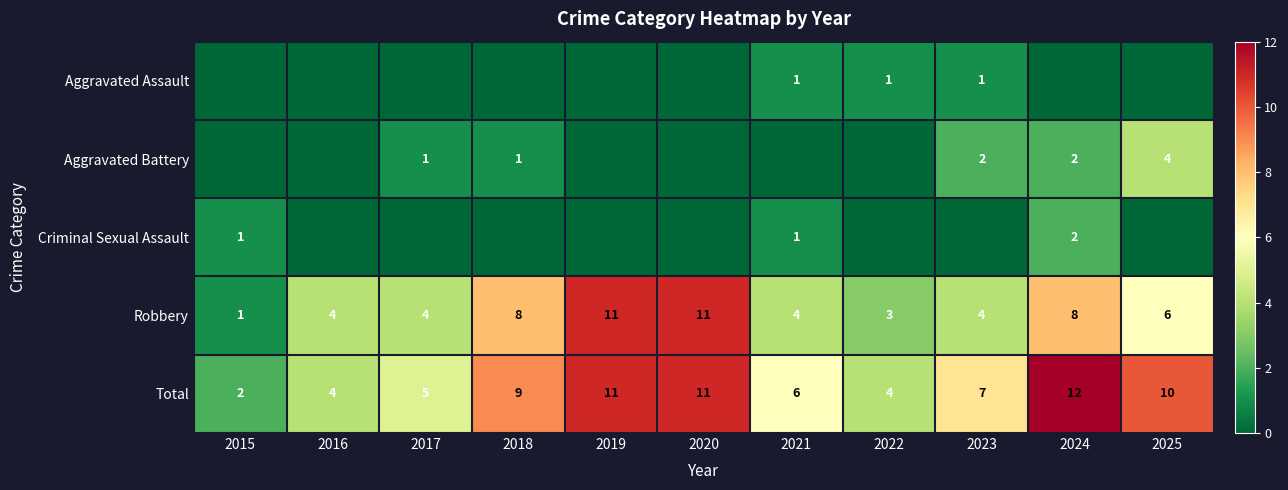

What is the difference between the maximum and minimum values in the Total series?

10